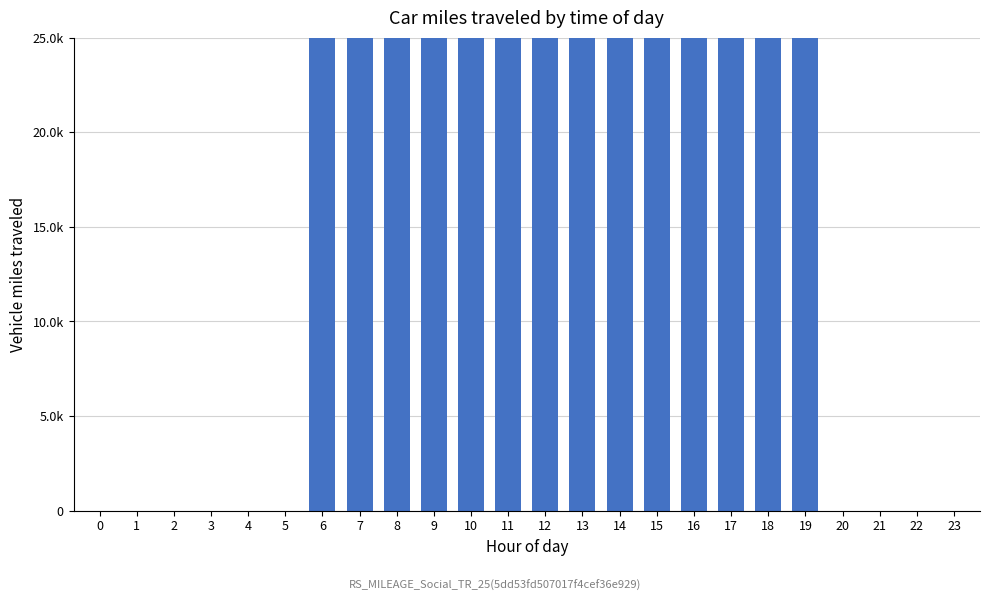

Count the number of values greater than 1250000.

11